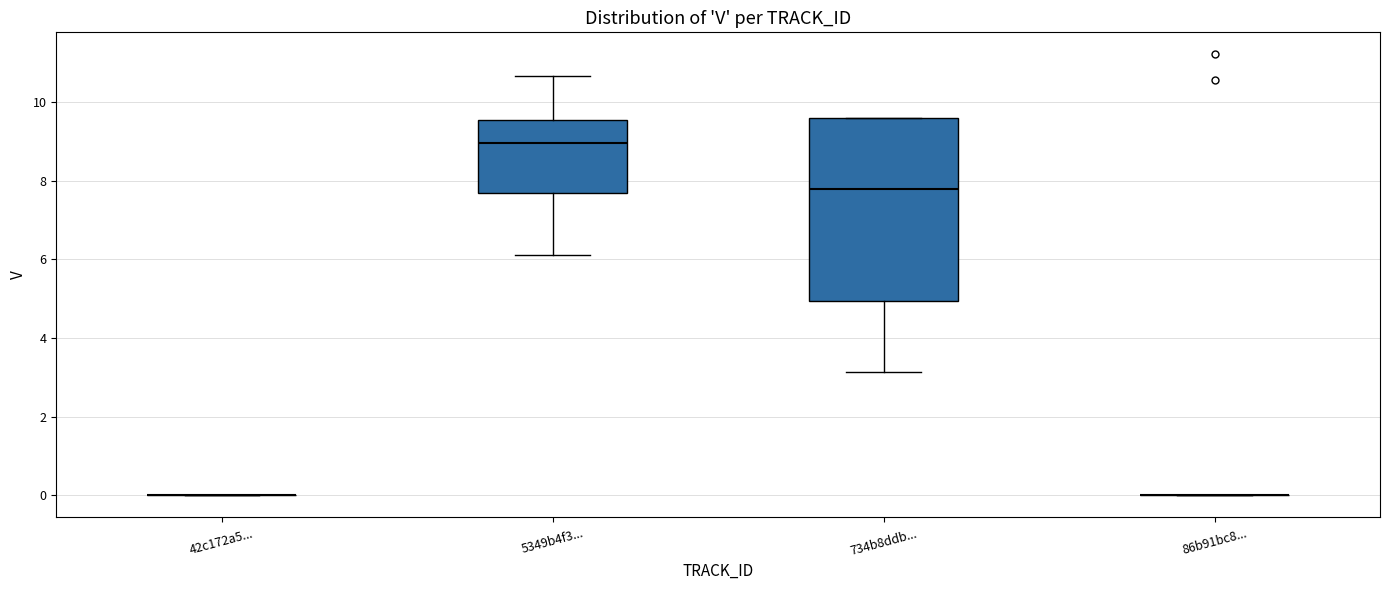

Reading left to right, transcribe this box plot: for each box, give where its median line is, the range the box spans, and where its two whiskers end, as read against the y-axis. The values are not printed on the chart, so give them approximately, as read against the axis.

42c172a5...: box collapsed to a line at 0.0, whiskers 0.0 to 0.0
5349b4f3...: median 9.0, box 7.6 to 9.6, whiskers 6.0 to 10.6
734b8ddb...: median 7.8, box 5.0 to 9.6, whiskers 3.2 to 9.6
86b91bc8...: box collapsed to a line at 0.0, whiskers 0.0 to 0.0